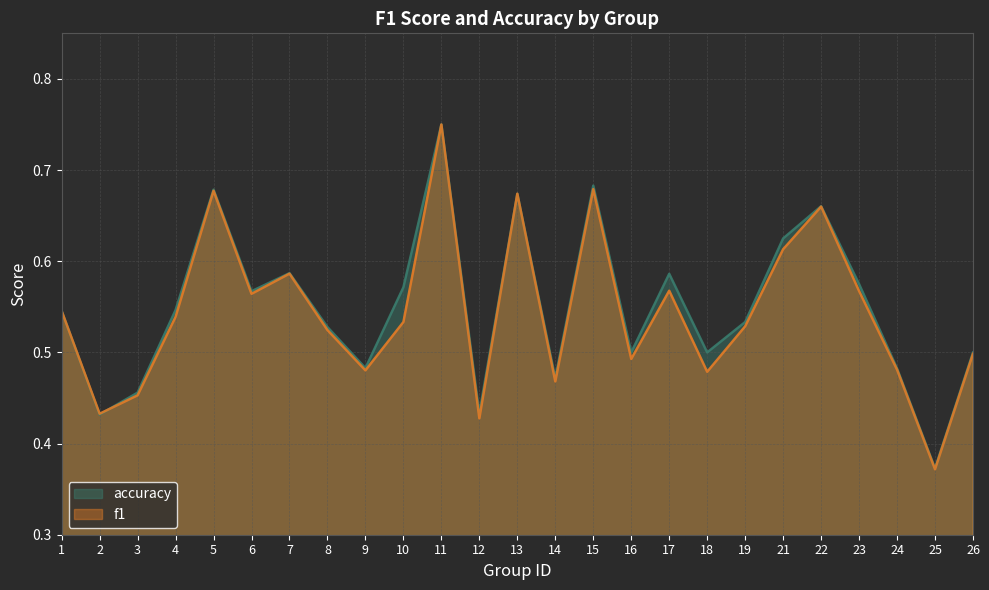

How many lines are shown in the chart?

2